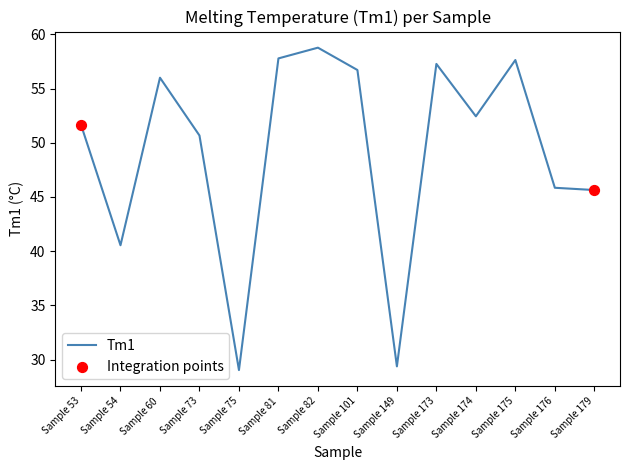

Which has a higher value, Sample 81 or Sample 60?

Sample 81